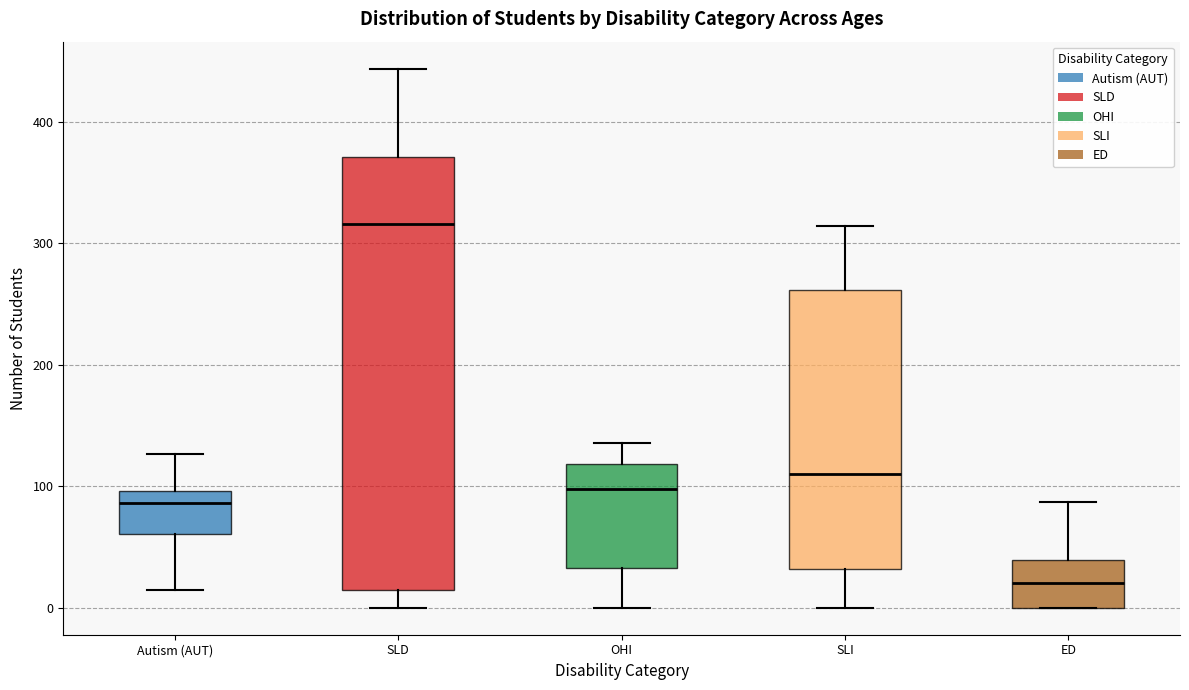

Reading left to right, transcribe this box plot: for each box, give where its median line is, the range the box spans, and where its two whiskers end, as read against the y-axis. The values are not printed on the chart, so give them approximately, as read against the axis.

Autism (AUT): median 90, box 60 to 100, whiskers 20 to 130
SLD: median 320, box 20 to 370, whiskers 0 to 440
OHI: median 100, box 30 to 120, whiskers 0 to 140
SLI: median 110, box 30 to 260, whiskers 0 to 310
ED: median 20, box 0 to 40, whiskers 0 to 90